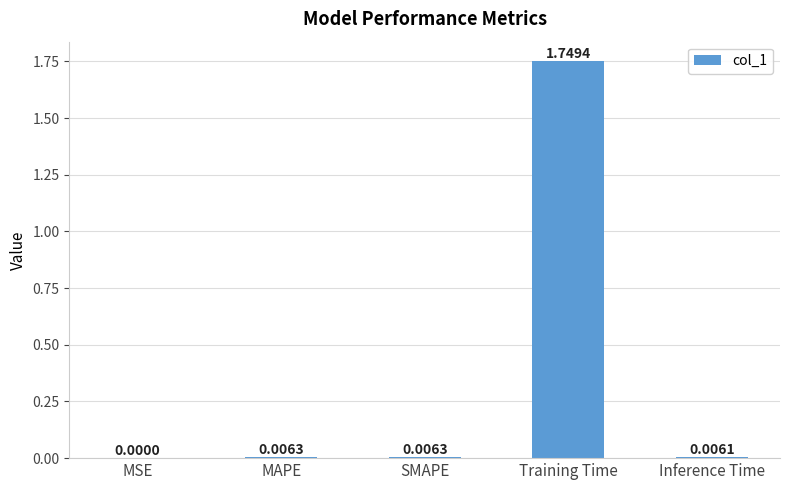

At which label is the value closest to 0?

MSE